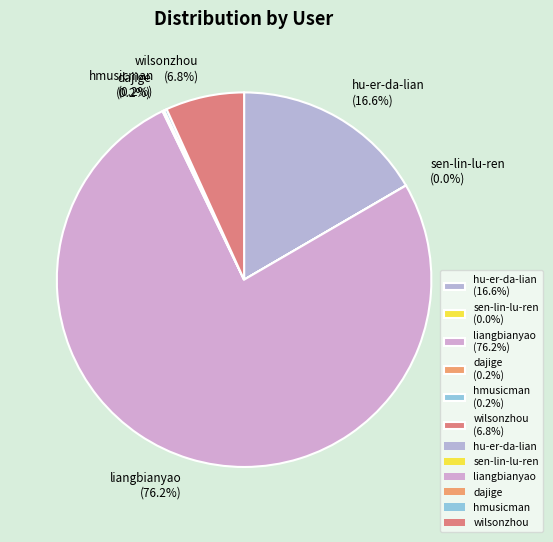

True or false: wilsonzhou accounts for 12% of the total.

False